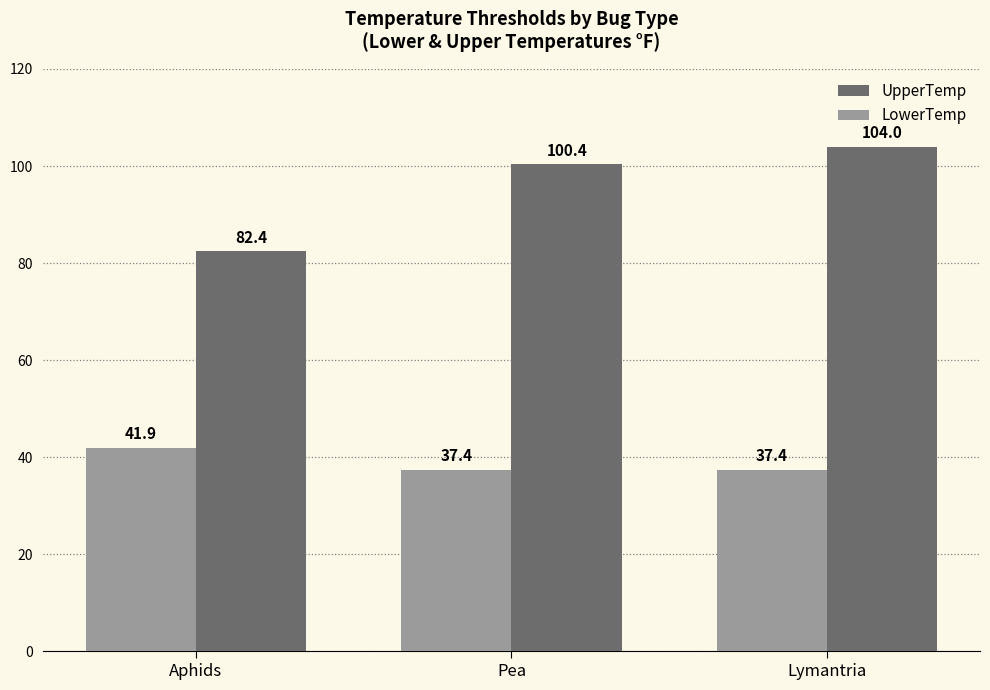

What is the total value across all series at Lymantria?

141.4